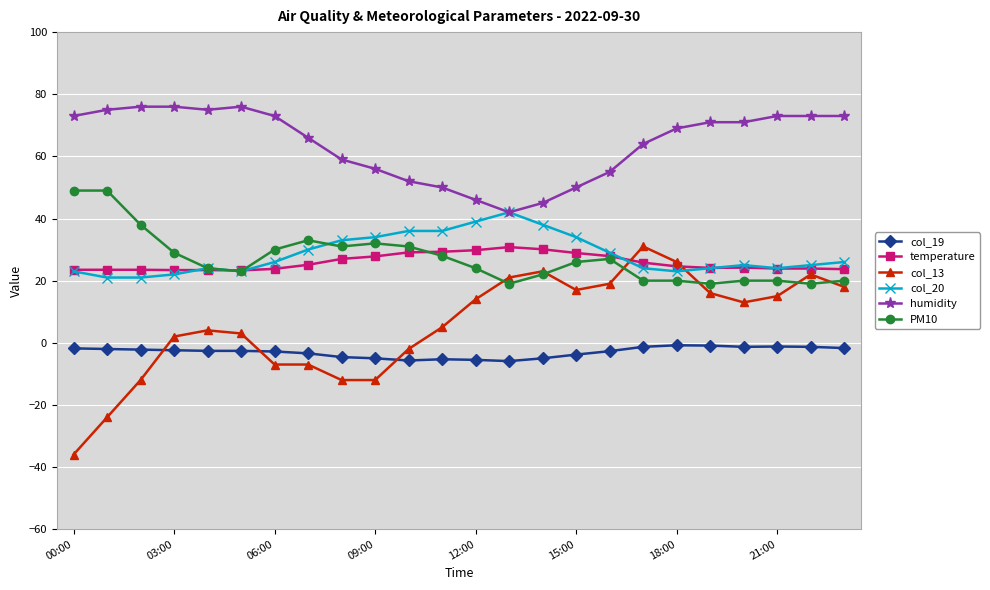

True or false: PM10 and col_19 cross at least once.

False